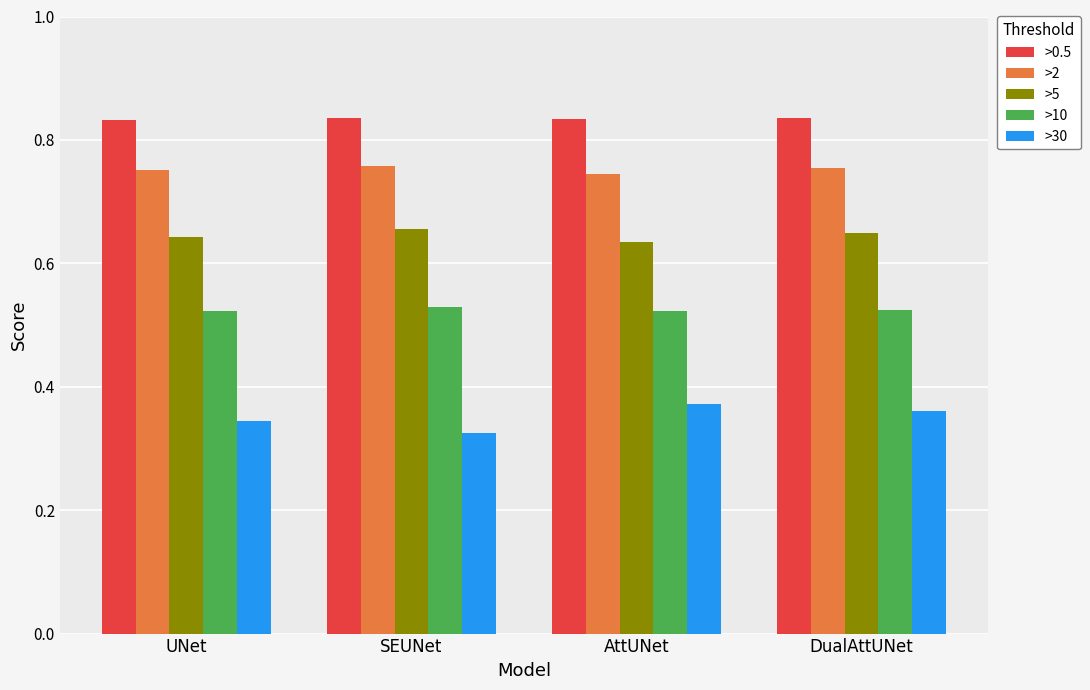

What is the label of the 3rd bar from the left?

AttUNet